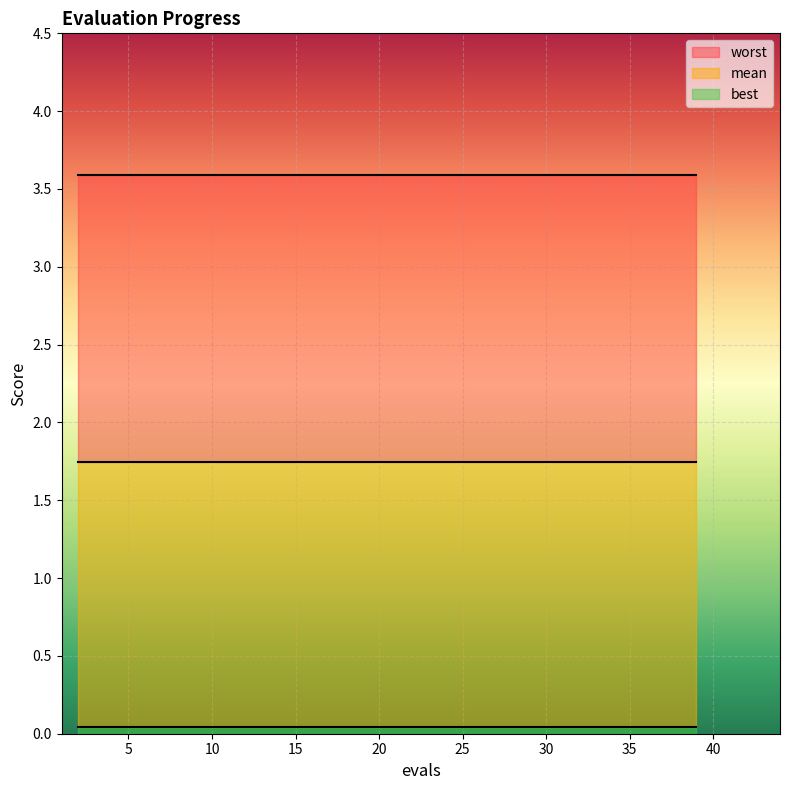

Reading right to left, list all the values displayed in this chart.

mean: 1.7	1.7	1.7	1.7	1.7	1.7	1.7	1.7	1.7	1.7	1.7	1.7	1.7	1.7	1.7	1.7	1.7	1.7	1.7	1.7
best: 0.0	0.0	0.0	0.0	0.0	0.0	0.0	0.0	0.0	0.0	0.0	0.0	0.0	0.0	0.0	0.0	0.0	0.0	0.0	0.0
worst: 3.6	3.6	3.6	3.6	3.6	3.6	3.6	3.6	3.6	3.6	3.6	3.6	3.6	3.6	3.6	3.6	3.6	3.6	3.6	3.6